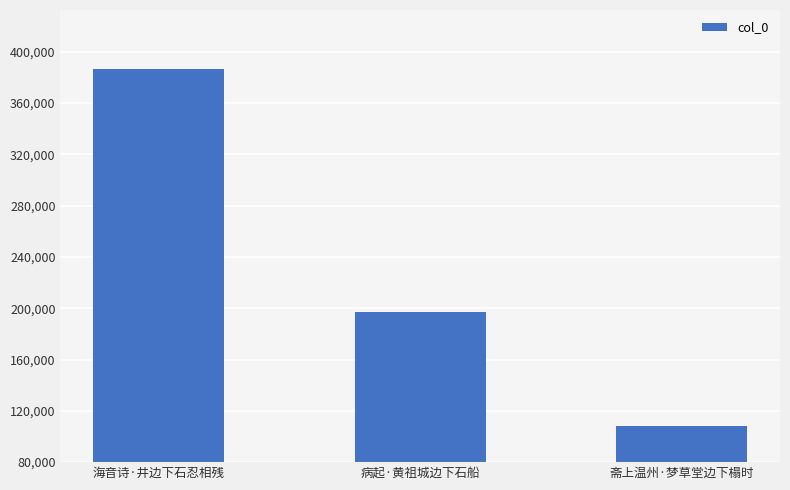

Approximately how many times larger is the value at 斋上温州·梦草堂边下榻时 compared to 病起·黄祖城边下石船?

0.5